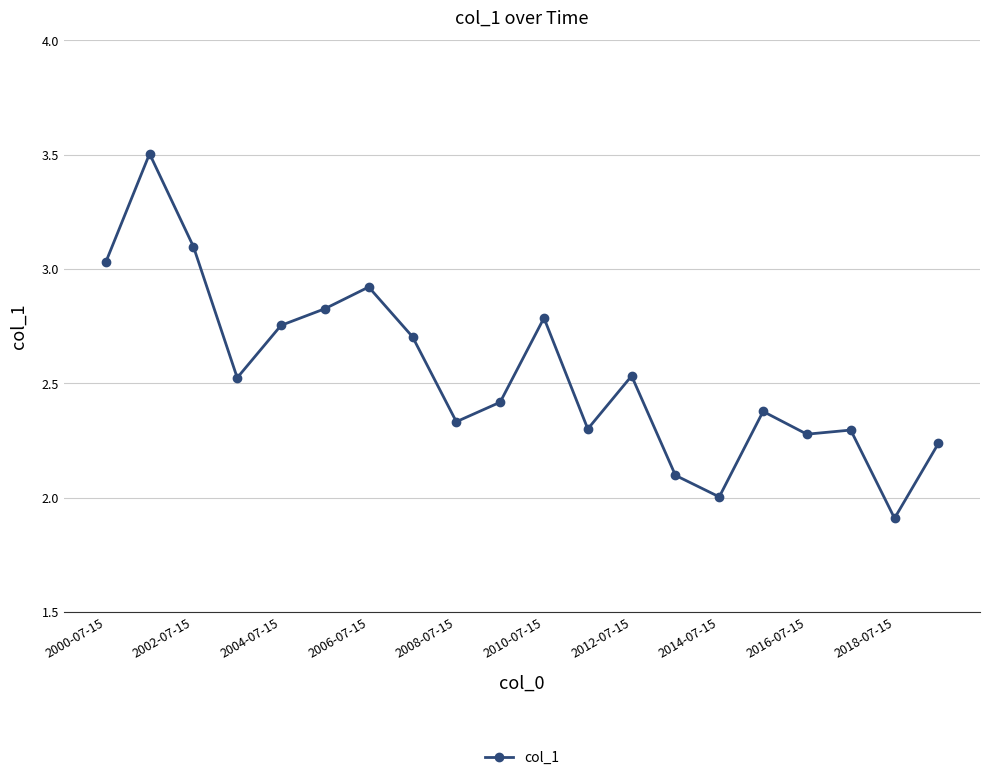

What is the value of the 15th point from the left?

2.0